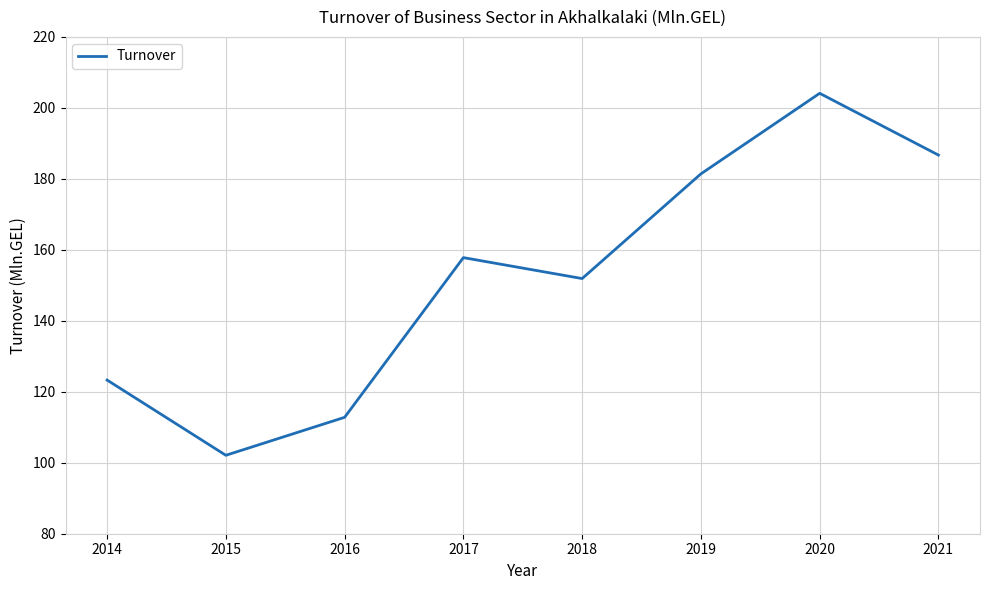

What is the sum of all values?

1220.1